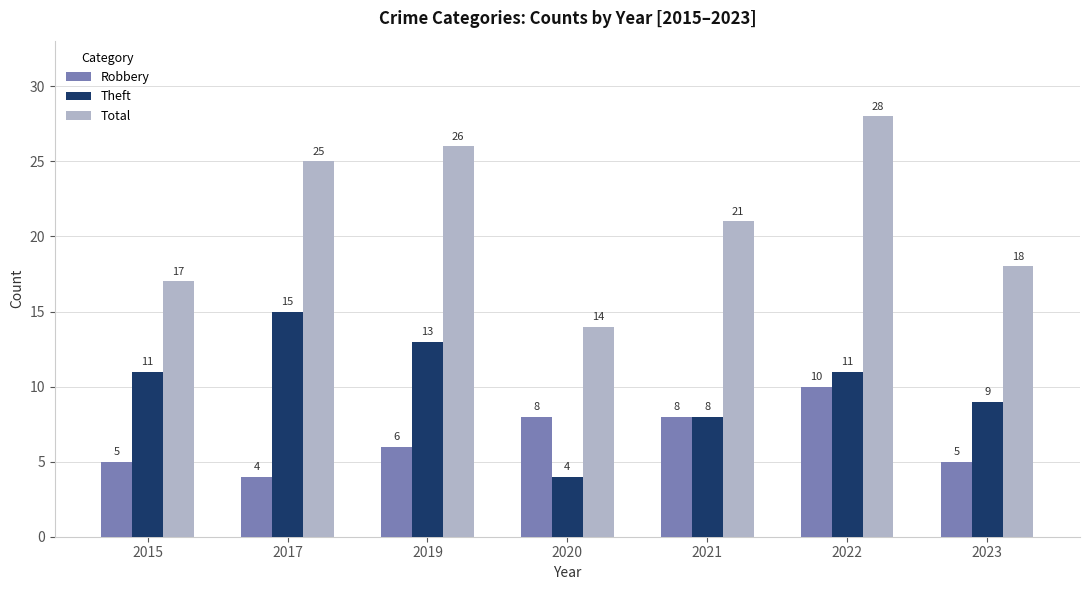

Reading right to left, list all the values displayed in this chart.

Robbery: 5	10	8	8	6	4	5
Theft: 9	11	8	4	13	15	11
Total: 18	28	21	14	26	25	17